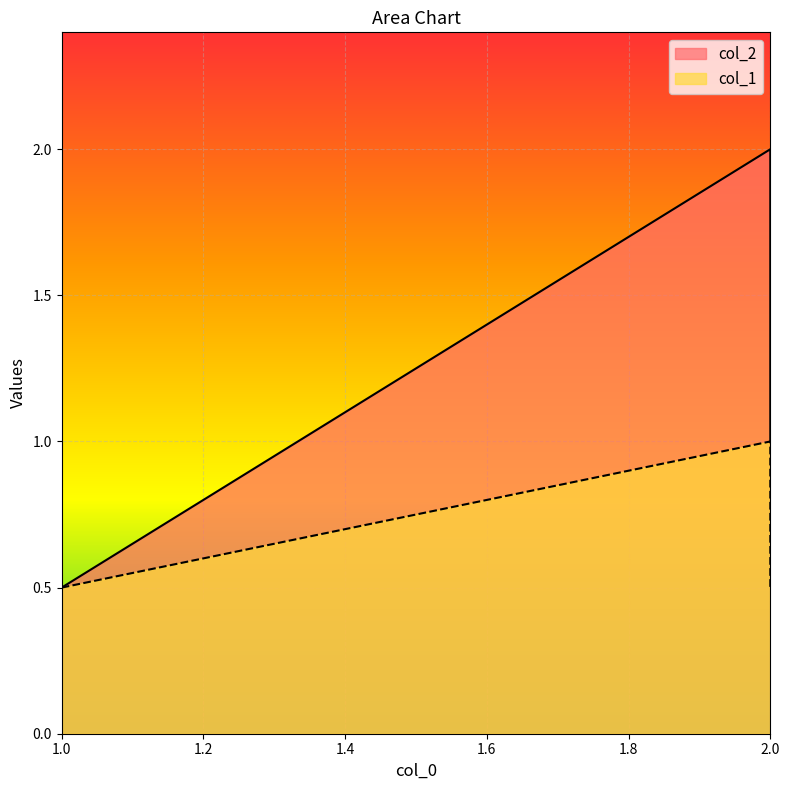

Rank the categories by col_1 value from lowest to highest.

1, 2, 2